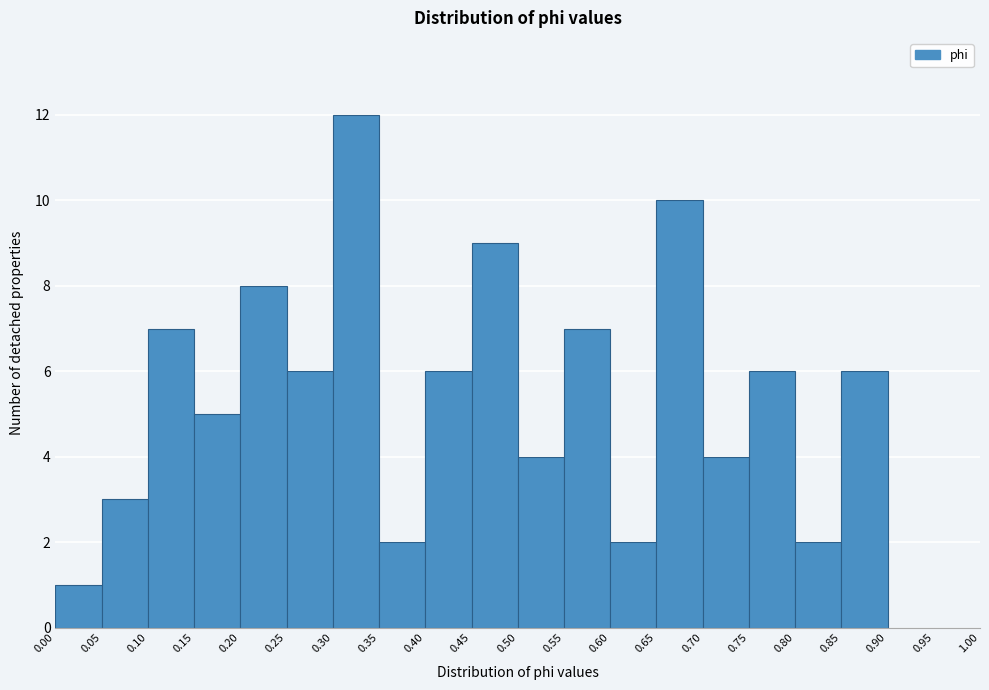

Reading left to right, transcribe this chart: for each bar, give the range it covers on the x-axis and its height. The values are not printed on the chart, so give them approximately, as read against the axis.

0.00 to 0.05: 1
0.05 to 0.10: 3
0.10 to 0.15: 7
0.15 to 0.20: 5
0.20 to 0.25: 8
0.25 to 0.30: 6
0.30 to 0.35: 12
0.35 to 0.40: 2
0.40 to 0.45: 6
0.45 to 0.50: 9
0.50 to 0.55: 4
0.55 to 0.60: 7
0.60 to 0.65: 2
0.65 to 0.70: 10
0.70 to 0.75: 4
0.75 to 0.80: 6
0.80 to 0.85: 2
0.85 to 0.90: 6
0.90 to 0.95: 0
0.95 to 1.00: 0